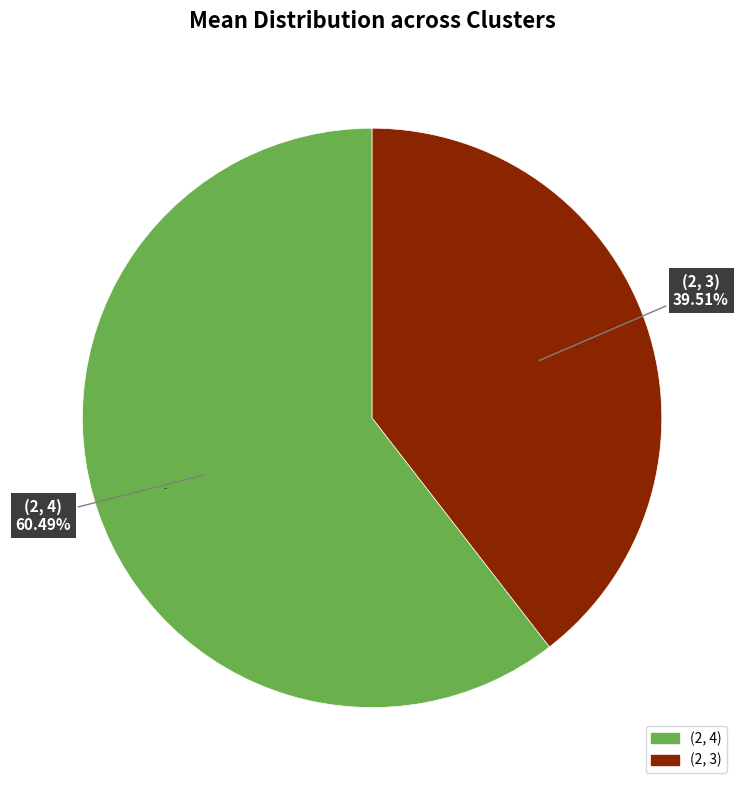

The (1, 3) slice represents 17% of the pie. True or false?

False